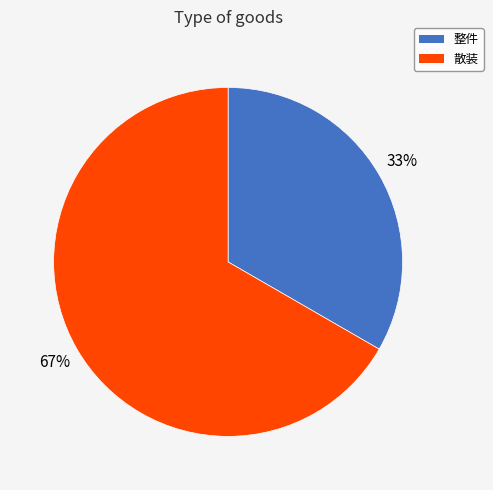

How many segments does this pie chart have?

2